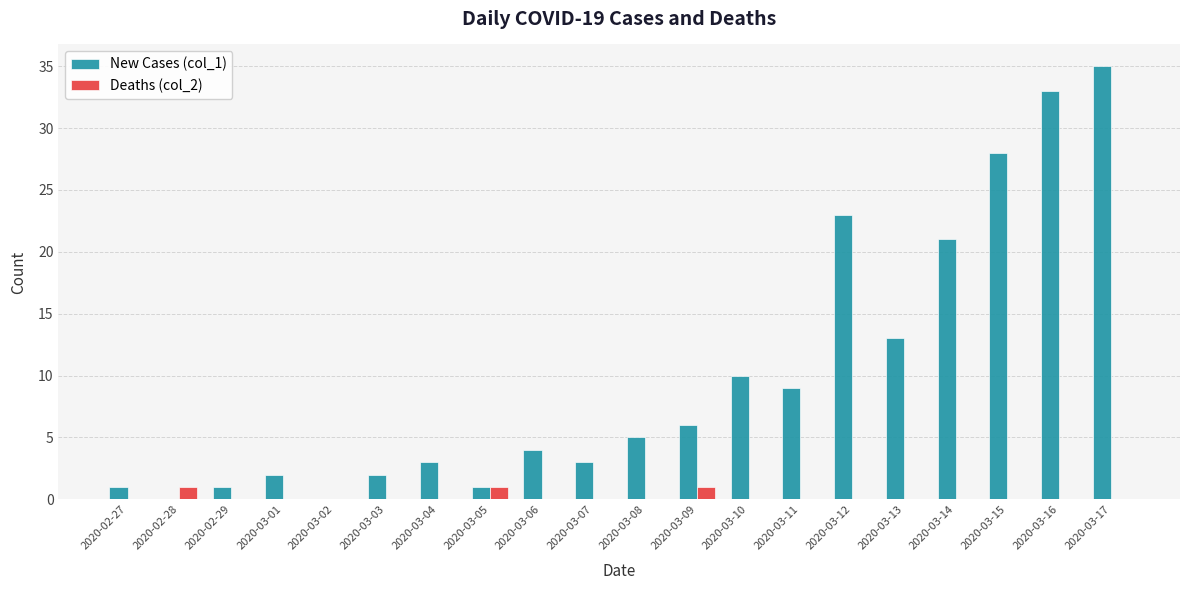

What are all the series names shown in the legend?

New Cases (col_1), Deaths (col_2)